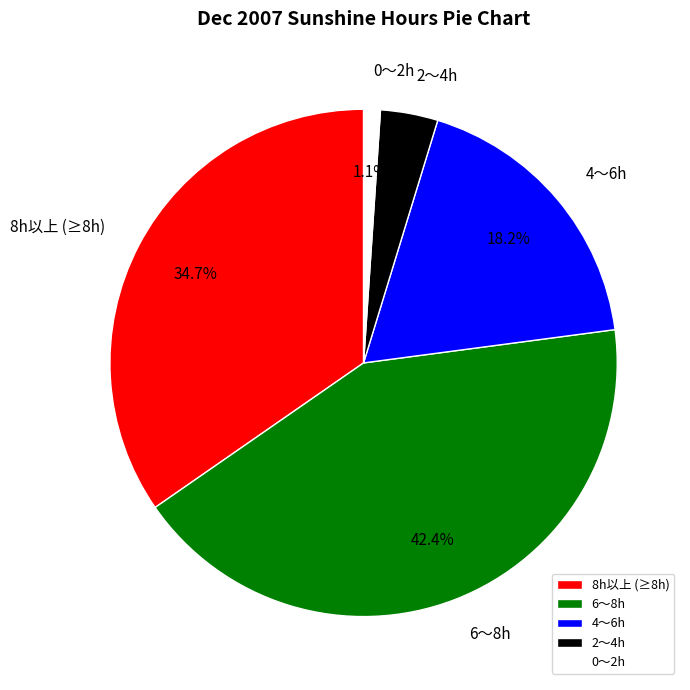

What is the smallest slice in the pie chart?

0〜2h